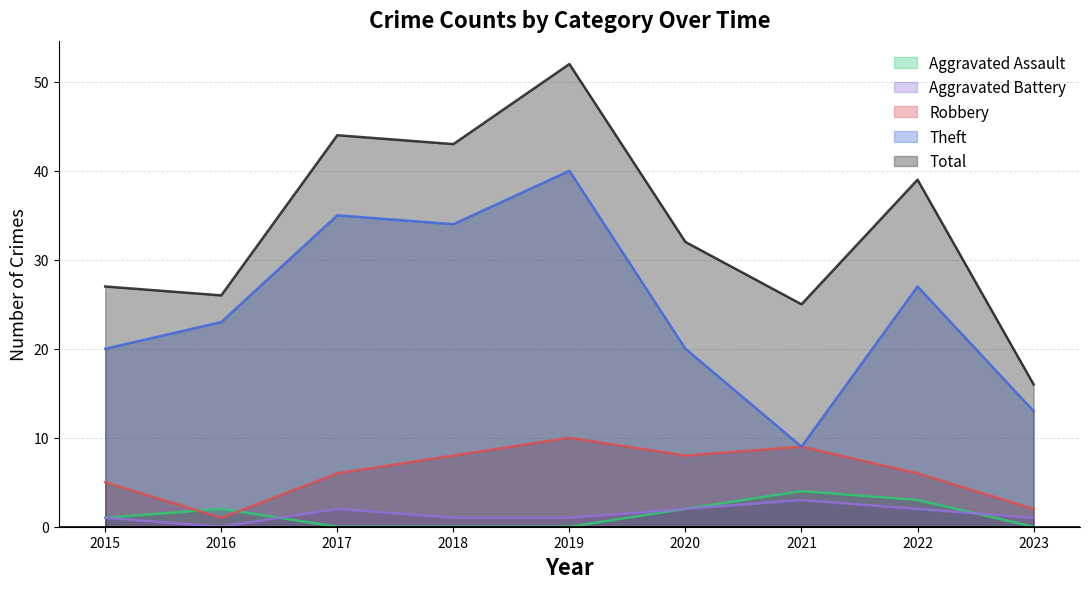

Is it true that Total equals 52 at 2019?

True